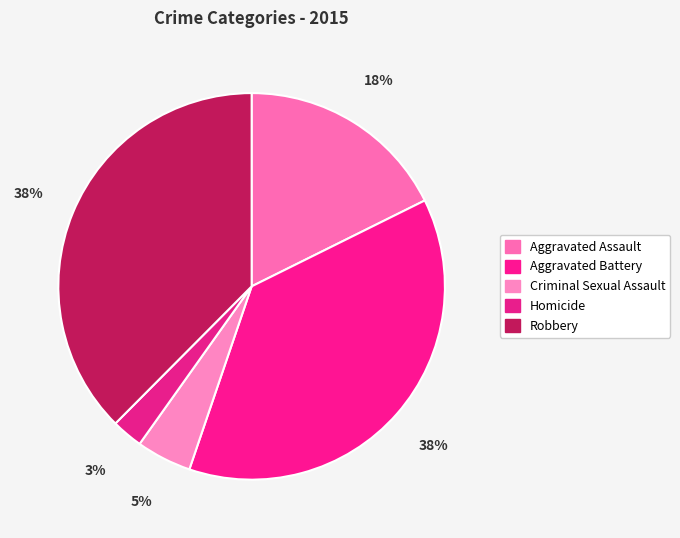

How many slices are in this pie chart?

5